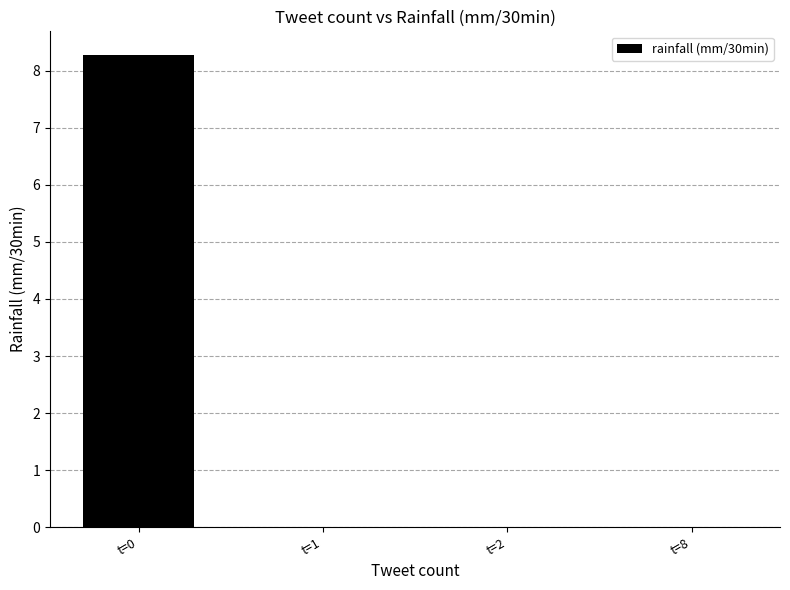

True or false: the data shows 0.0 at t=1.

True